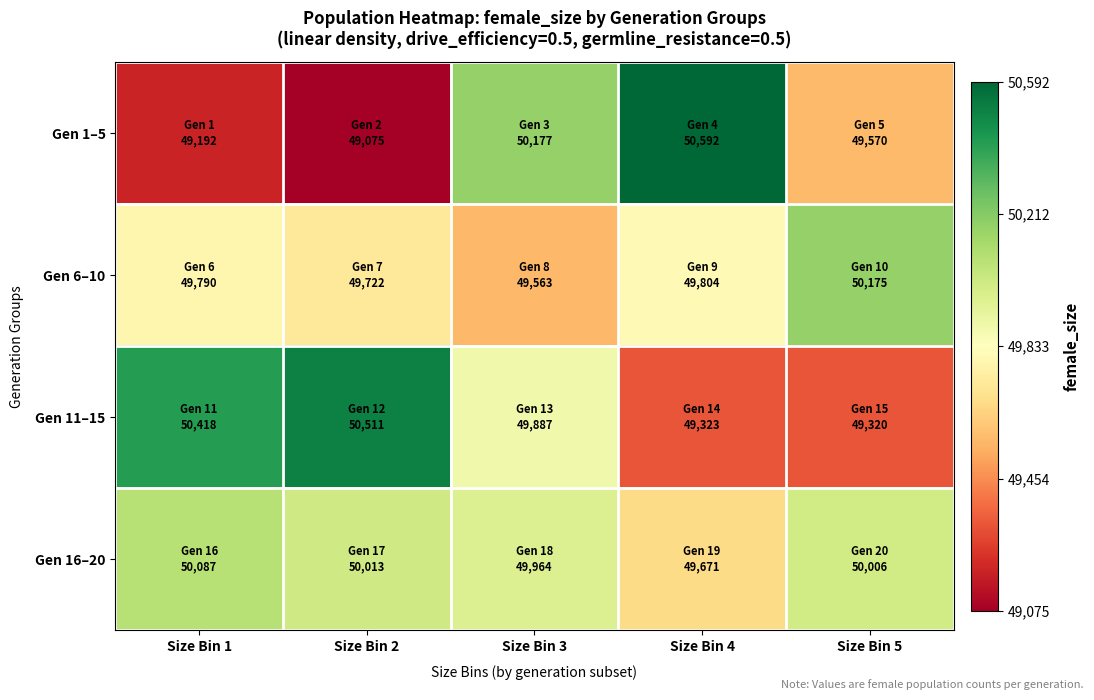

Which series changed the most between Size Bin 2 and Size Bin 3?

Gen 1–5